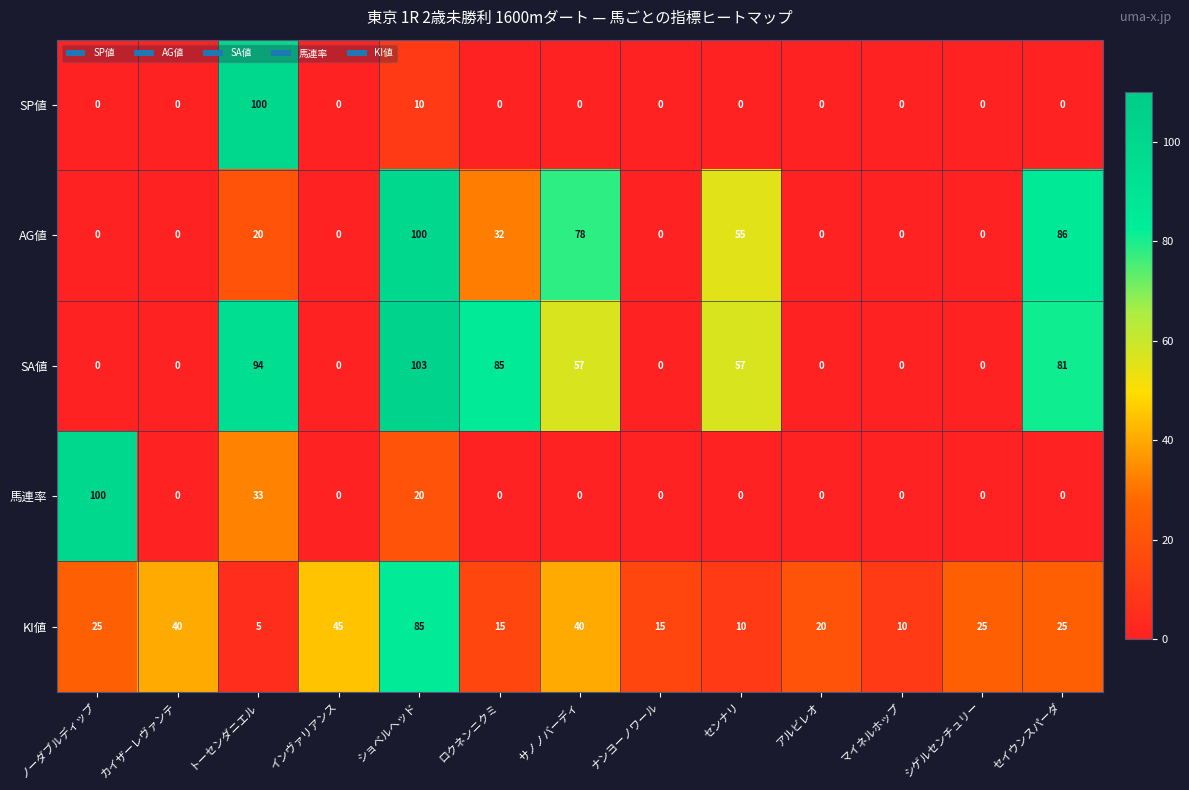

What is the total value across all series at シゲルセンチュリー?

25